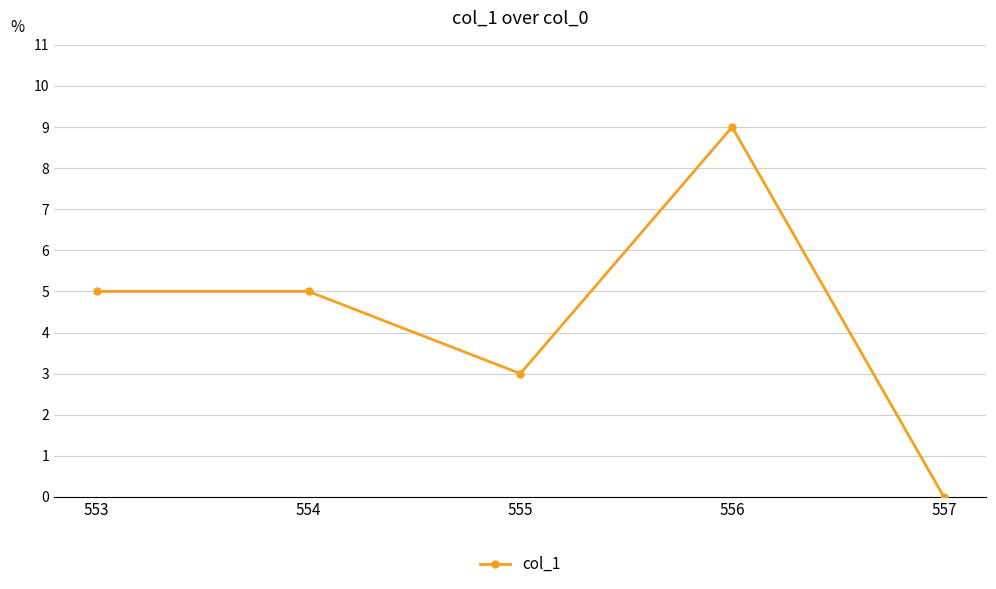

Is it true that the value at 557 is 5?

False